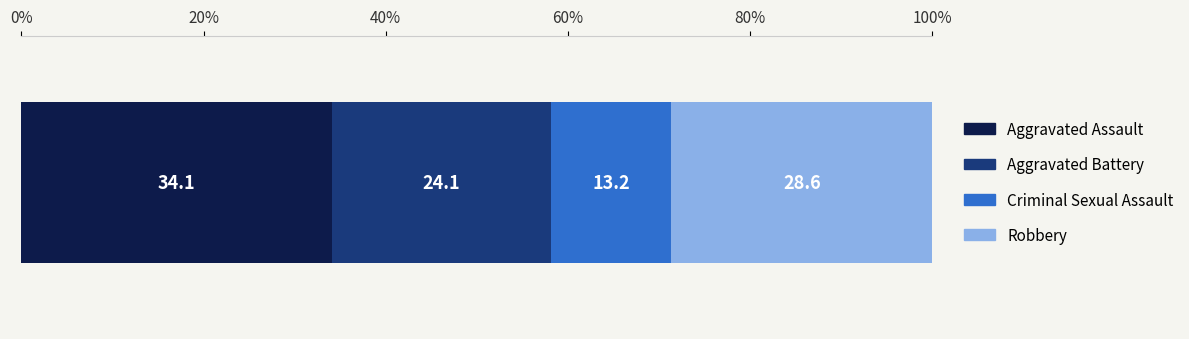

What is the maximum value for Aggravated Assault?

34.1